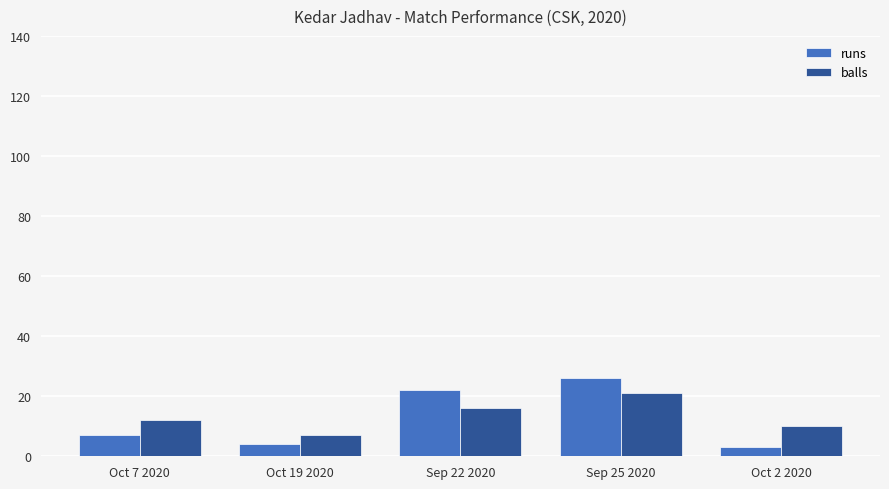

What is the difference between the highest and lowest values at Sep 22 2020?

6